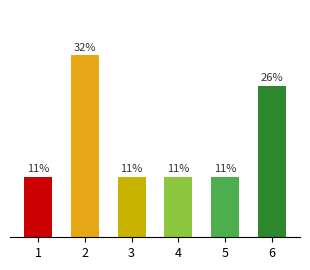

Reading left to right, what are all the values shown in this chart?

1=10.5	2=31.6	3=10.5	4=10.5	5=10.5	6=26.3